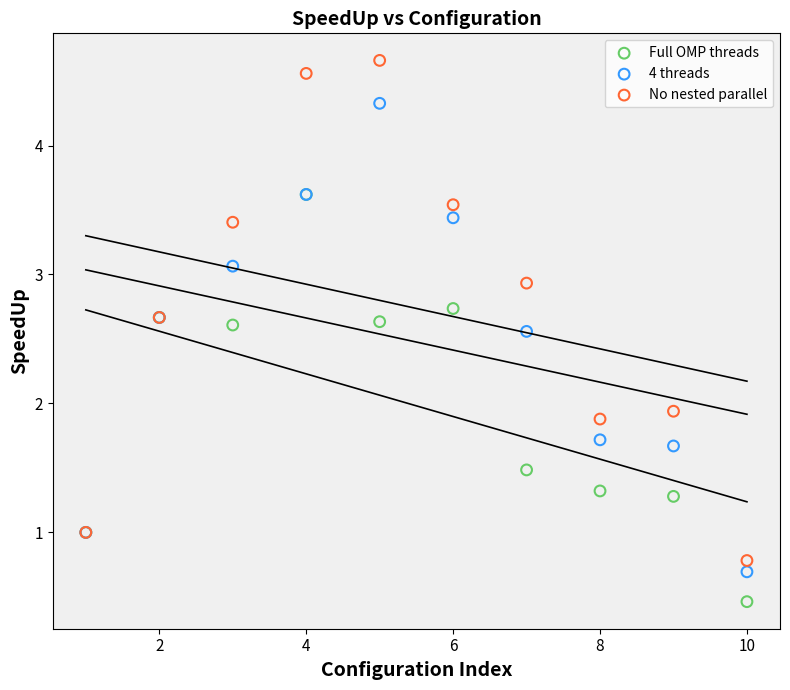

What are all the series names shown in the legend?

Full OMP threads, 4 threads, No nested parallel